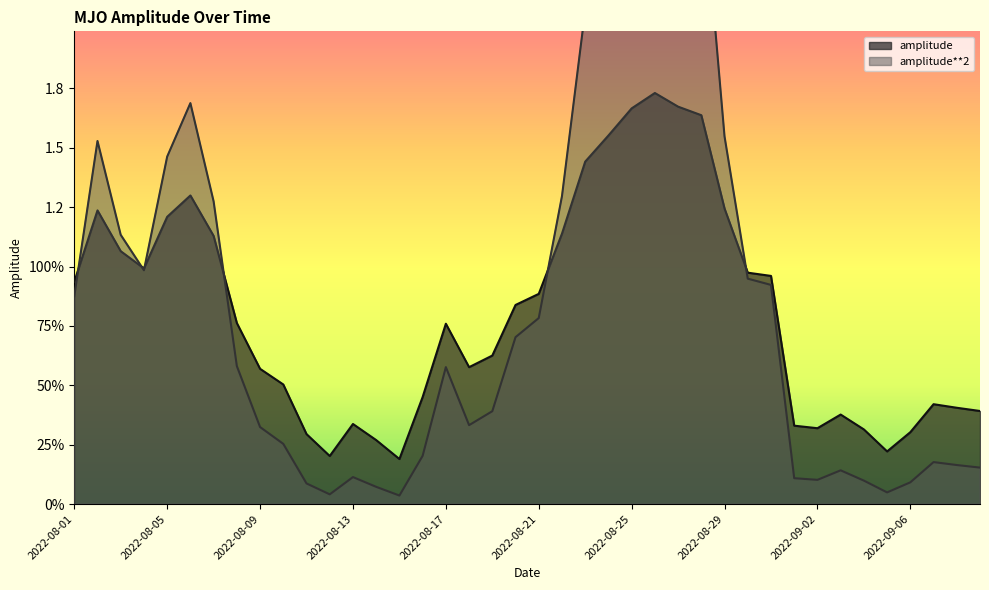

Is it true that amplitude**2 equals 0.1 at 2022-09-06?

True